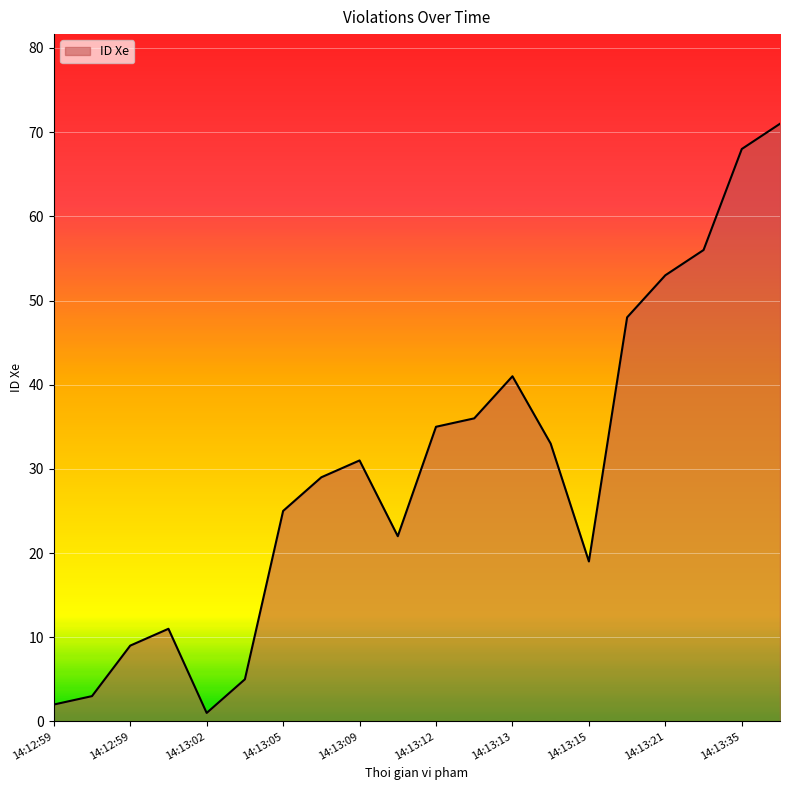

What is the difference between the maximum and minimum values?

70